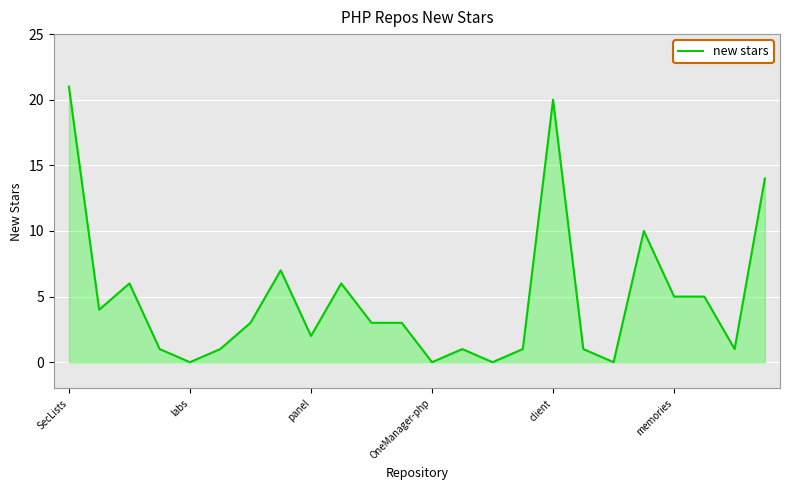

What is the difference between the maximum and minimum values?

21